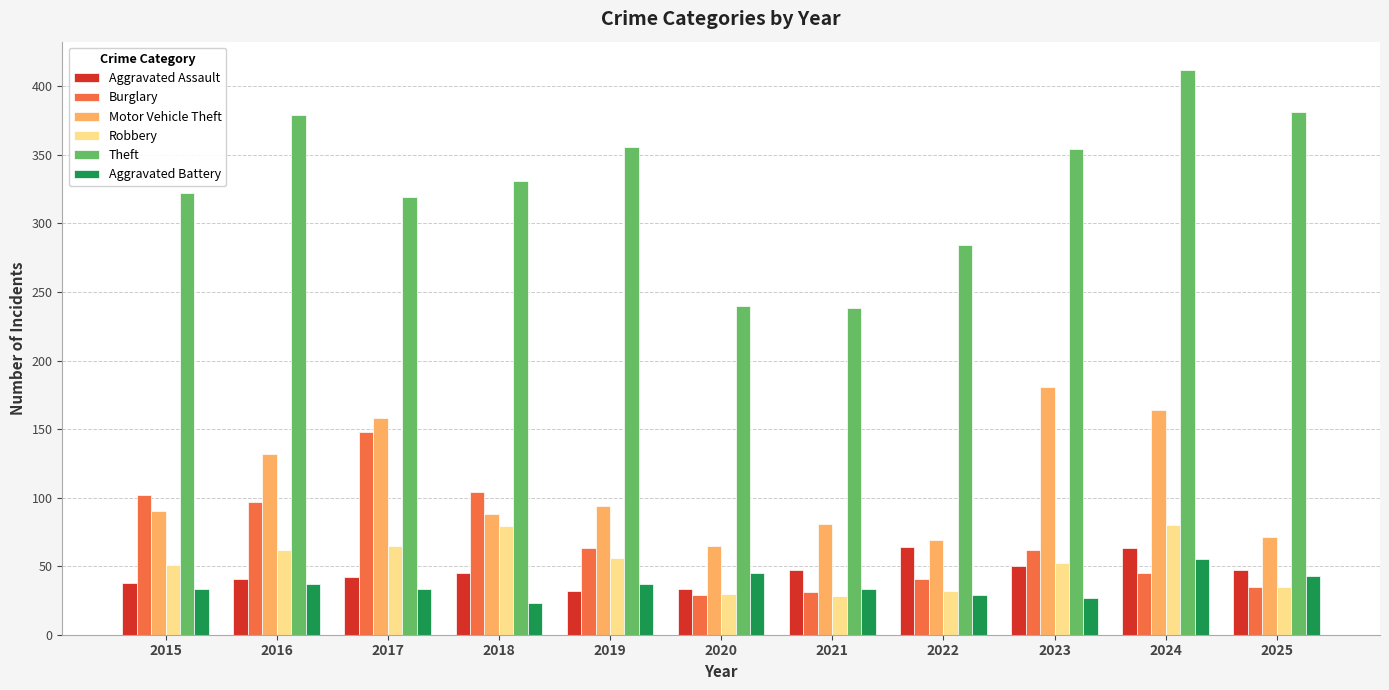

Does the chart contain stacked bars?

No